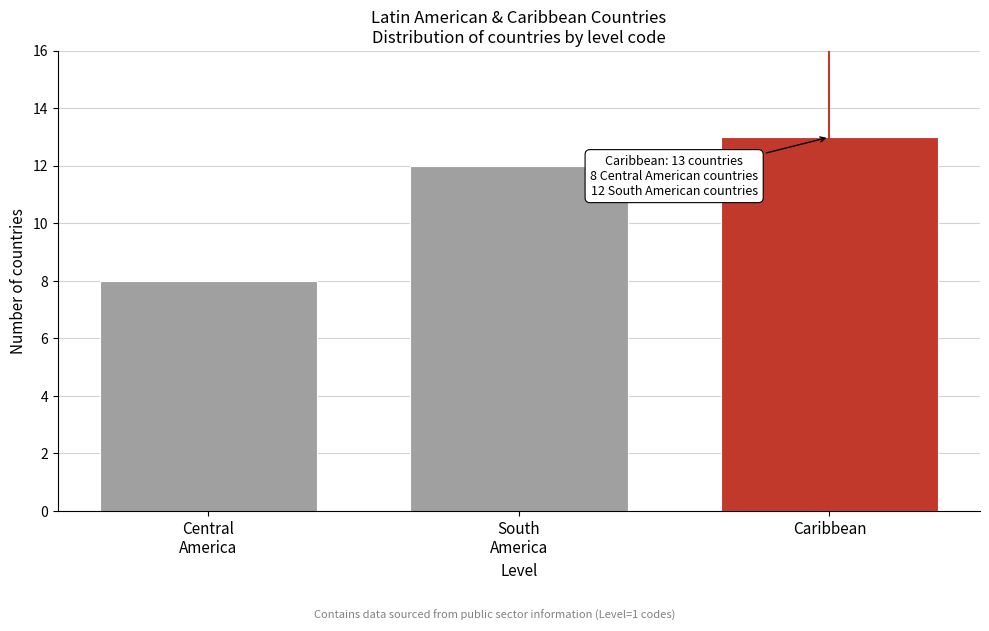

Reading right to left, list all the values displayed in this chart.

13	12	8